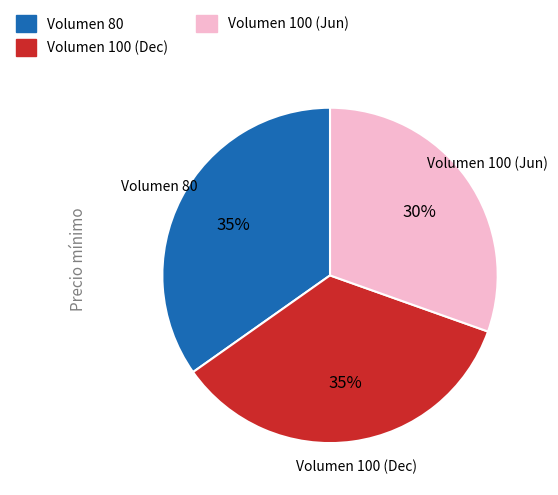

Is the sum of Volumen 80 and Volumen 100 (Dec) greater than half?

Yes